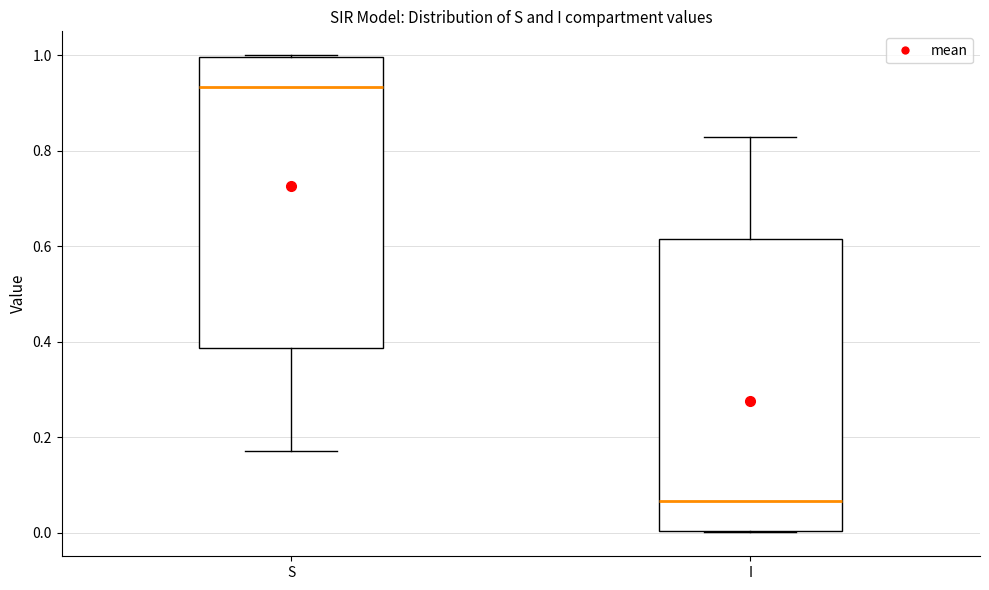

Where is the upper edge of the box for S on the y-axis? The values are not printed on the chart, so give them approximately, as read against the axis.

1.00